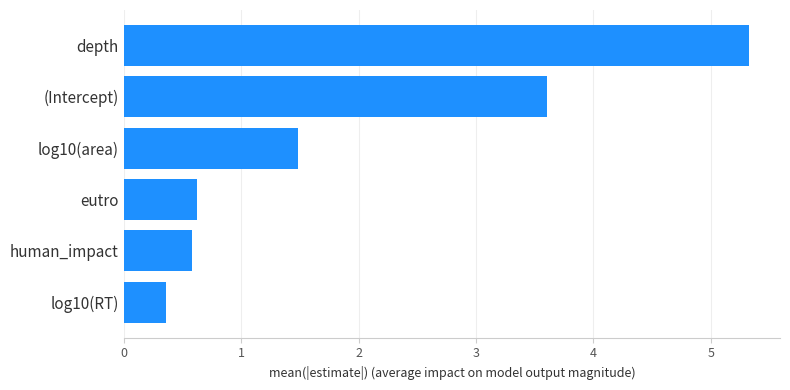

Reading bottom to top, list all the values displayed in this chart.

log10(RT)=0.4	human_impact=0.6	eutro=0.6	log10(area)=1.5	(Intercept)=3.6	depth=5.3